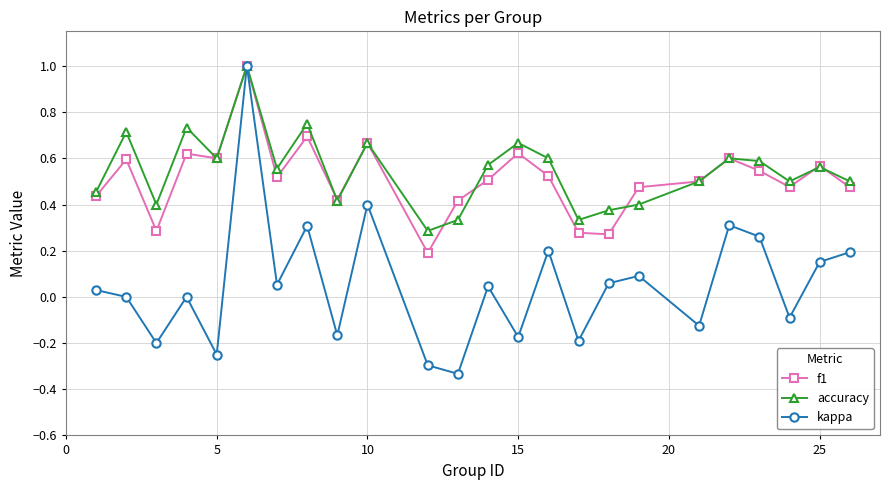

Is this an area chart (filled region under the line)?

No